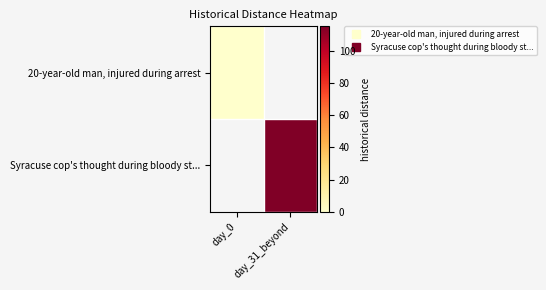

Rank the series at day_31_beyond from lowest to highest value.

20-year-old man, injured during arrest, Syracuse cop's thought during bloody st...